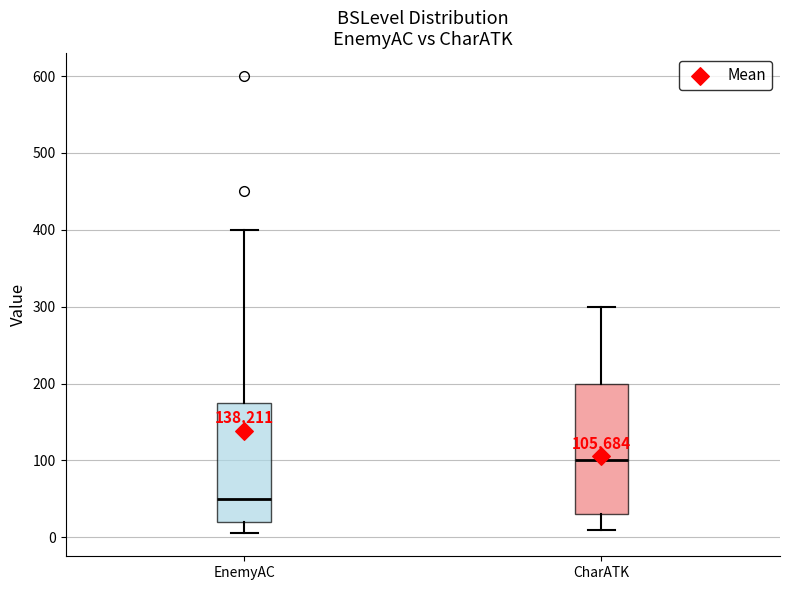

Which box is the tallest, from its lower edge to its upper edge?

CharATK